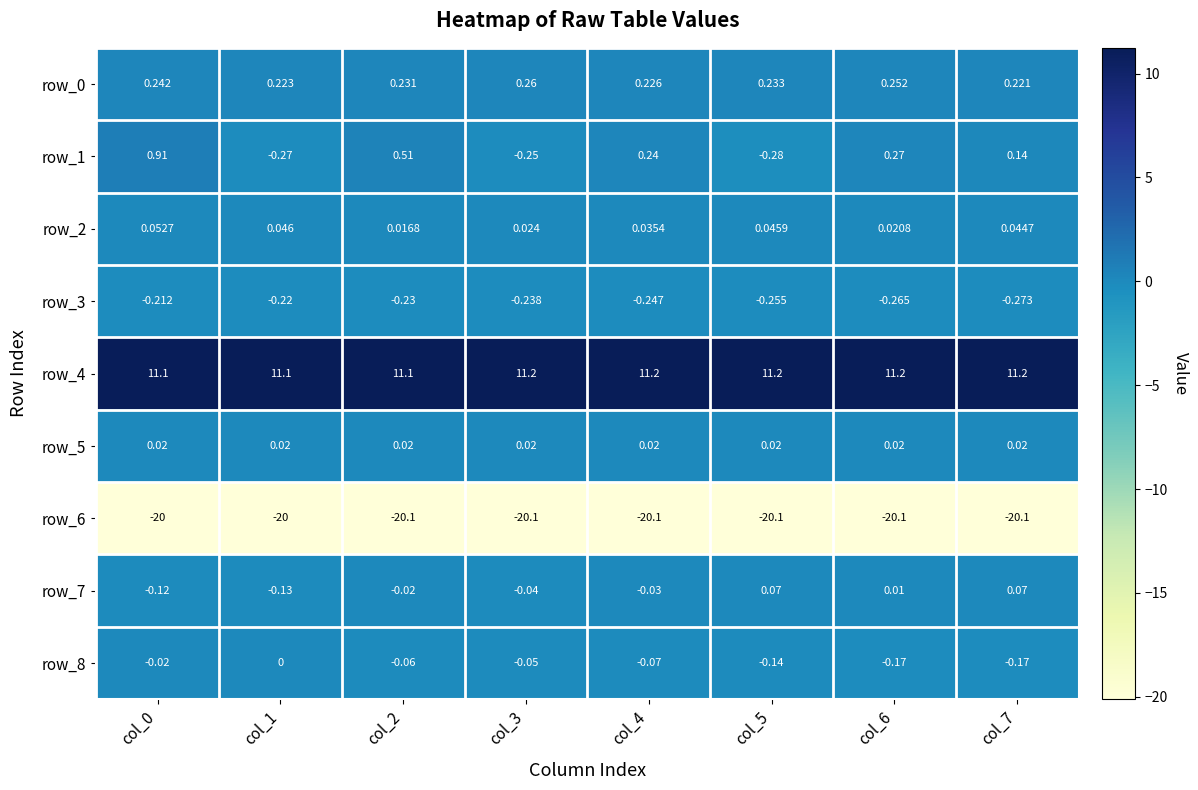

What is the total value across all series at col_2?

-8.5